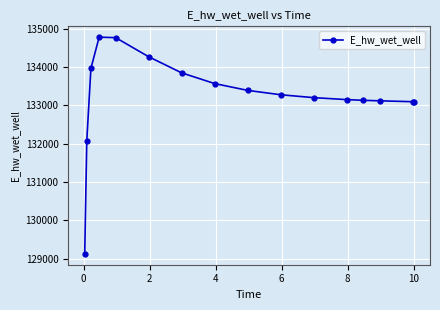

What is the maximum value shown in the chart?

134782.2